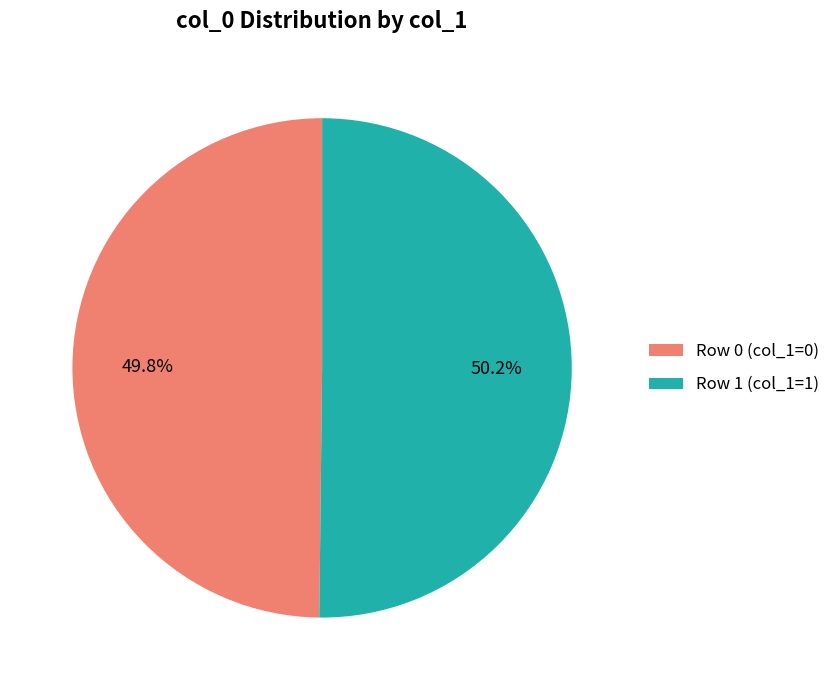

To the nearest percent, what is the average slice percentage?

50%